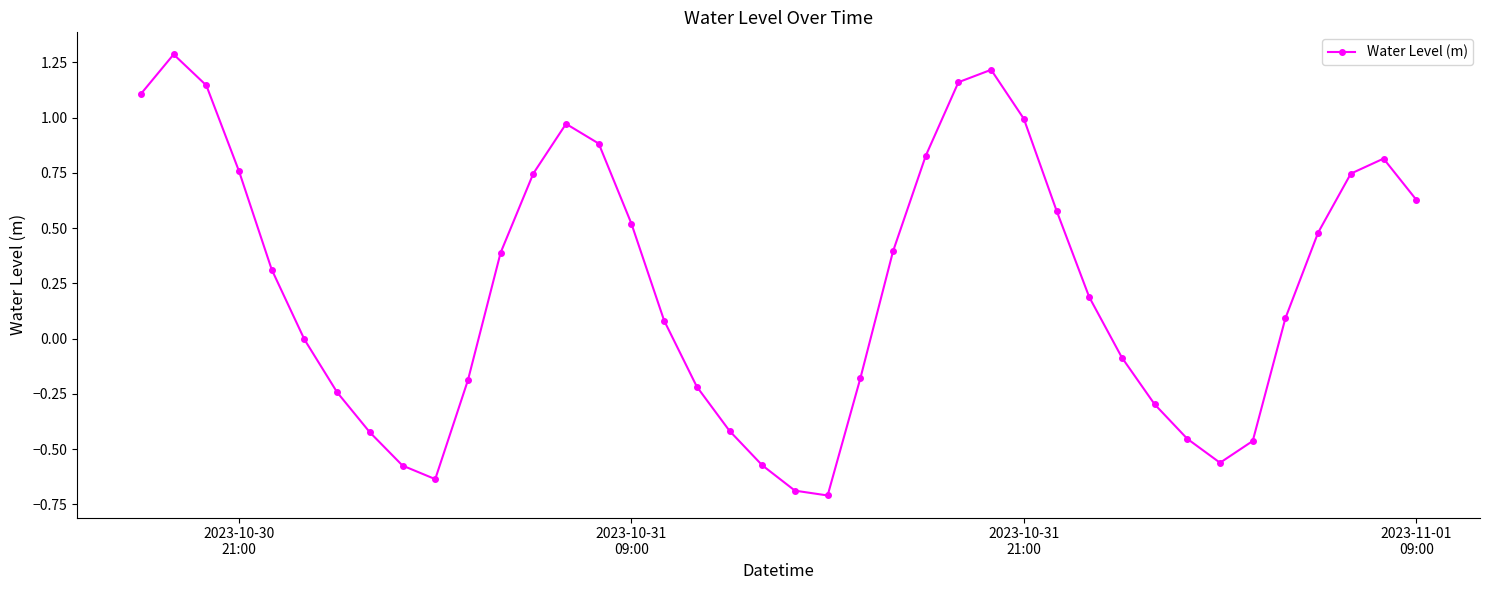

Does the chart display data point markers on the line(s)?

Yes